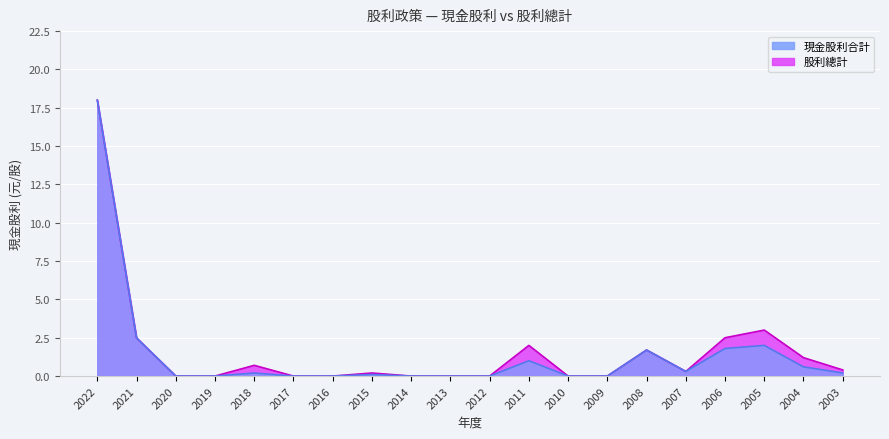

Where is the first local maximum for 現金股利合計?

2018